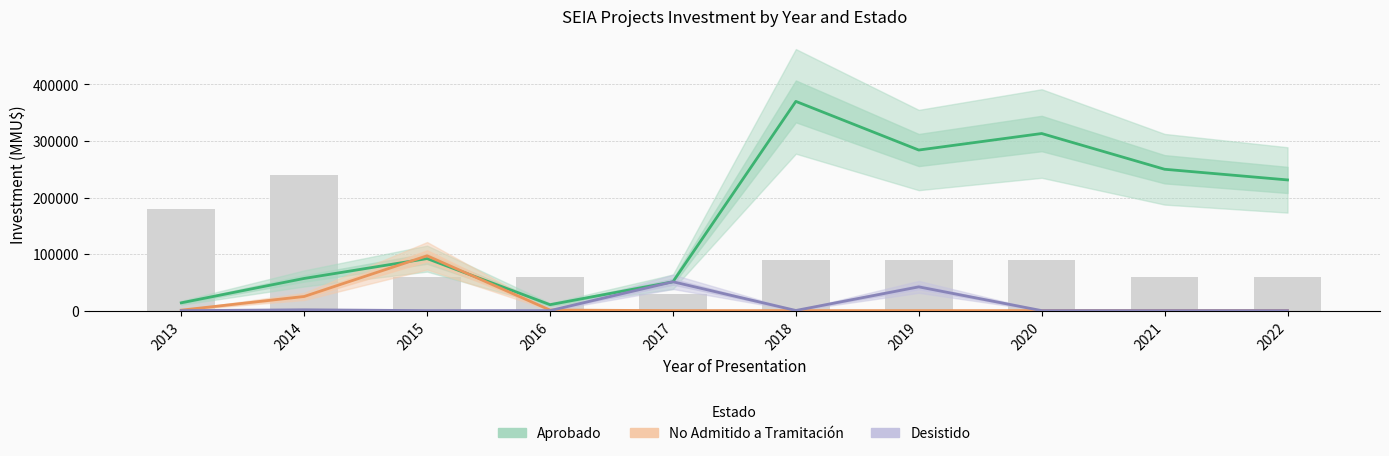

The value of No Admitido a Tramitación at 2020 is 0. True or false?

True